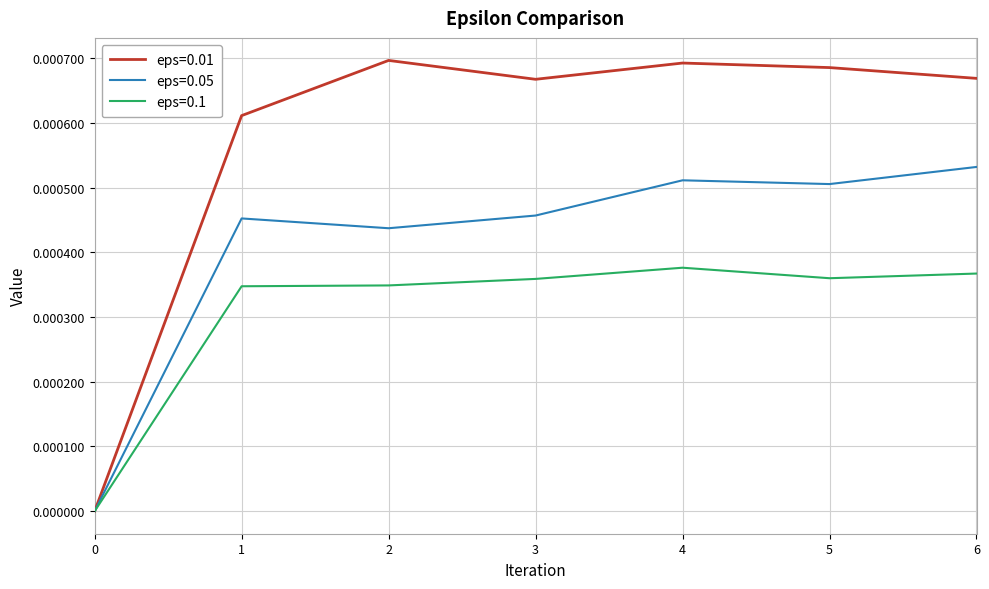

How many eps=0.1 values are between 0 and 1?

7